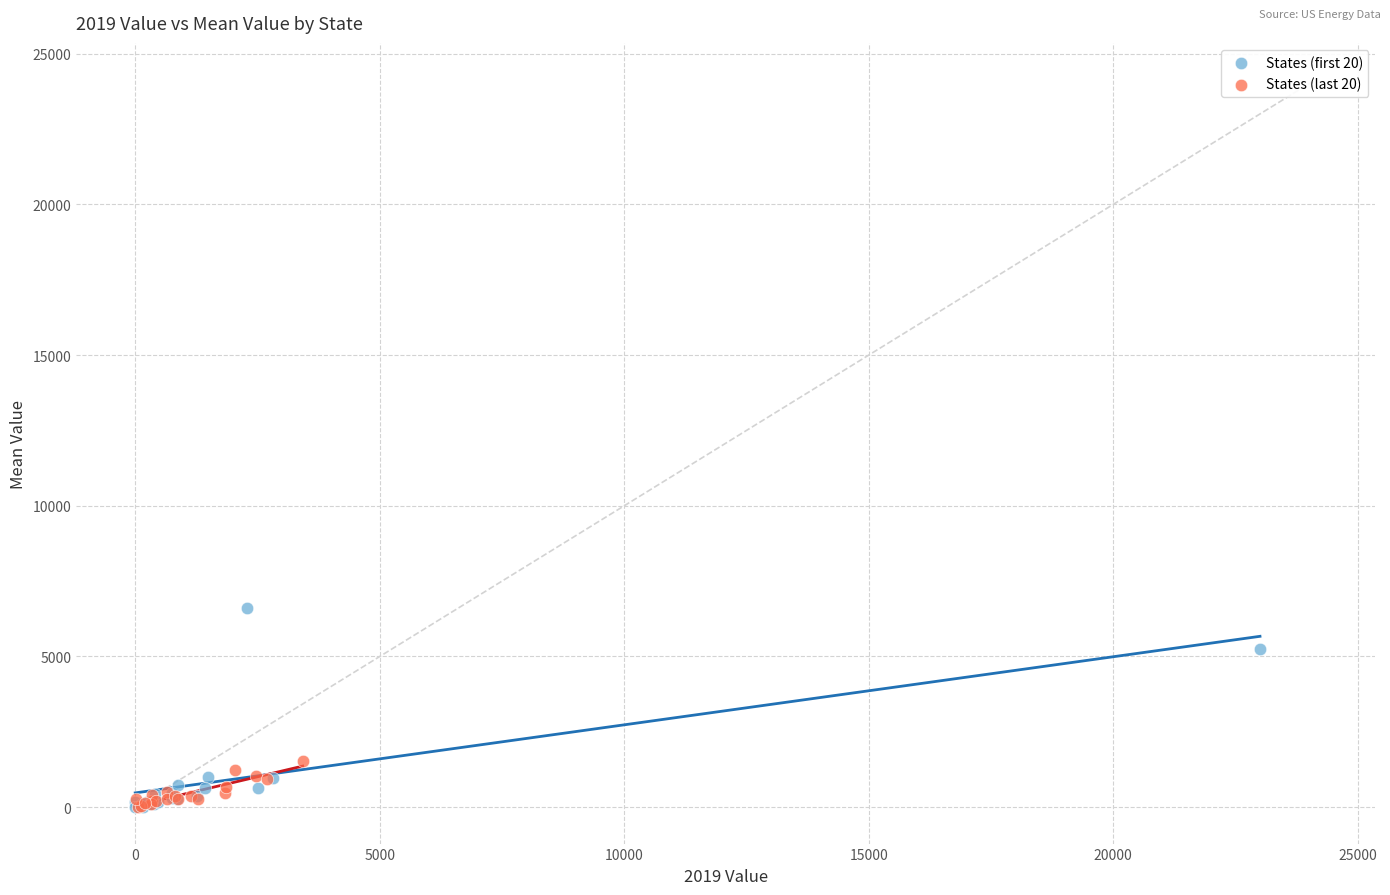

Which series has the widest spread of Y values?

States (first 20)